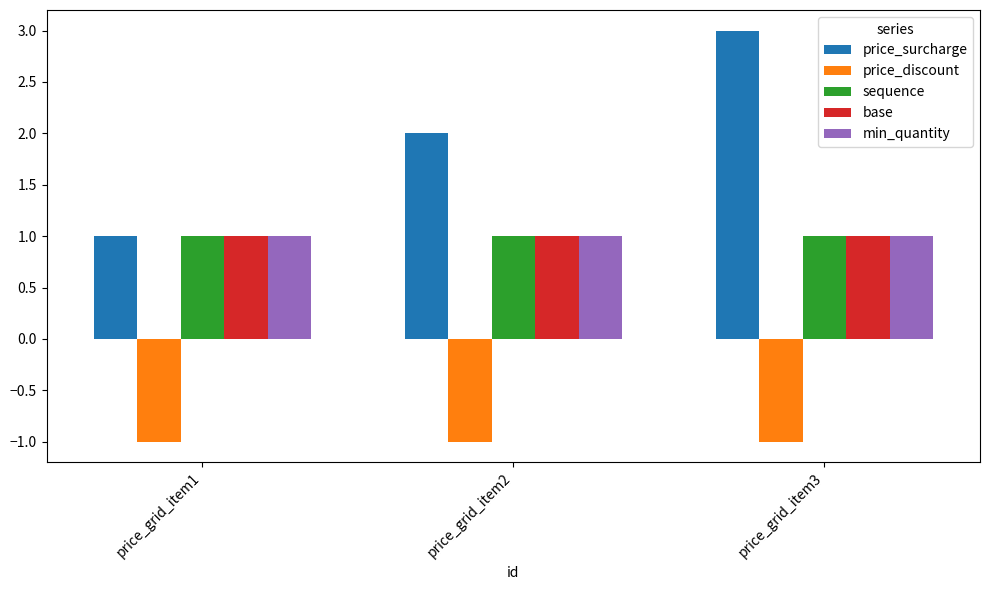

Are the bars horizontal?

No